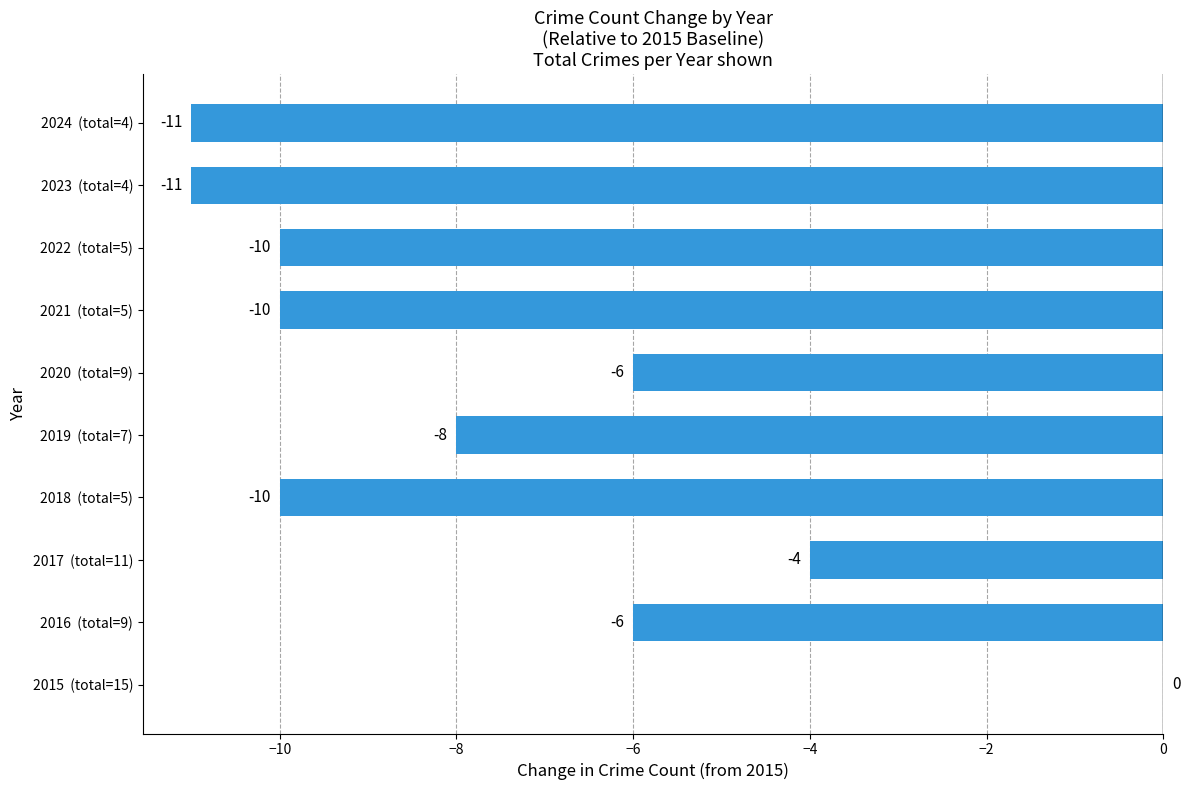

Reading bottom to top, what are all the values shown in this chart?

2015  (total=15)=0	2016  (total=9)=-6	2017  (total=11)=-4	2018  (total=5)=-10	2019  (total=7)=-8	2020  (total=9)=-6	2021  (total=5)=-10	2022  (total=5)=-10	2023  (total=4)=-11	2024  (total=4)=-11